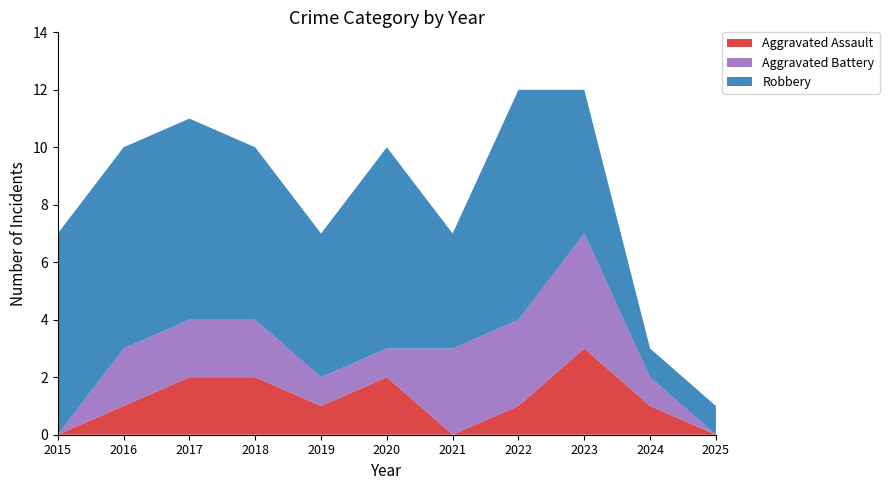

Reading left to right, extract all data points from this chart.

Aggravated Assault: 2015=0	2016=1	2017=2	2018=2	2019=1	2020=2	2021=0	2022=1	2023=3	2024=1	2025=0
Aggravated Battery: 2015=0	2016=2	2017=2	2018=2	2019=1	2020=1	2021=3	2022=3	2023=4	2024=1	2025=0
Robbery: 2015=7	2016=7	2017=7	2018=6	2019=5	2020=7	2021=4	2022=8	2023=5	2024=1	2025=1